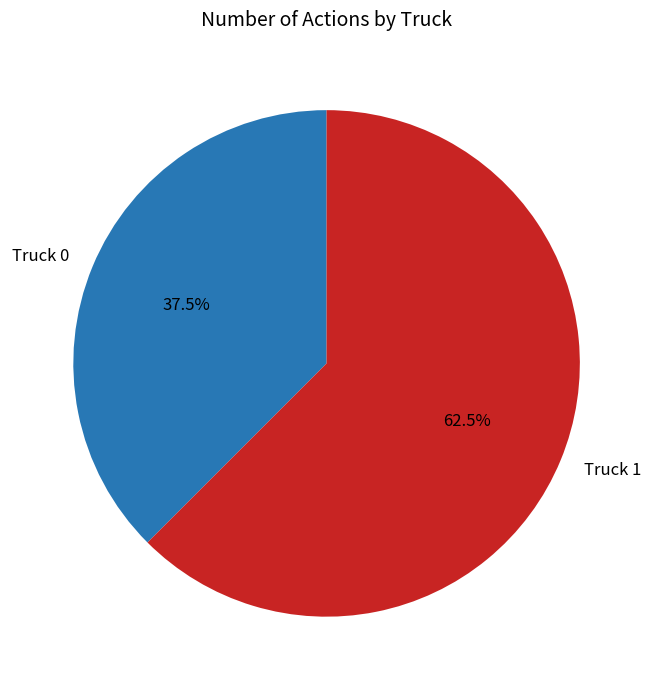

How many slices are in this pie chart?

2